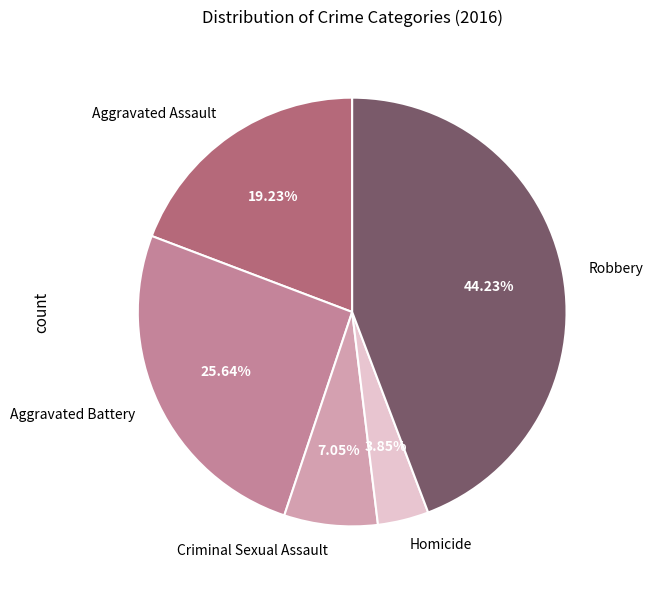

Between Aggravated Battery and Homicide, which is larger?

Aggravated Battery